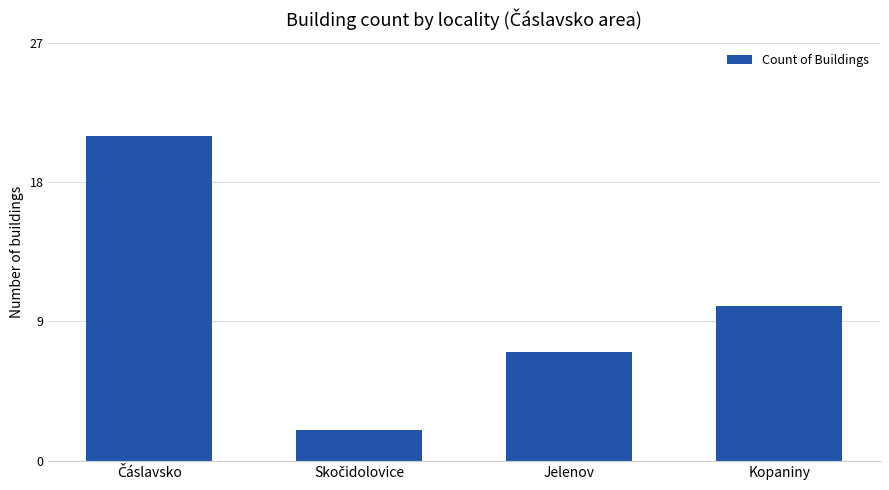

Reading right to left, list all the values displayed in this chart.

10	7	2	21